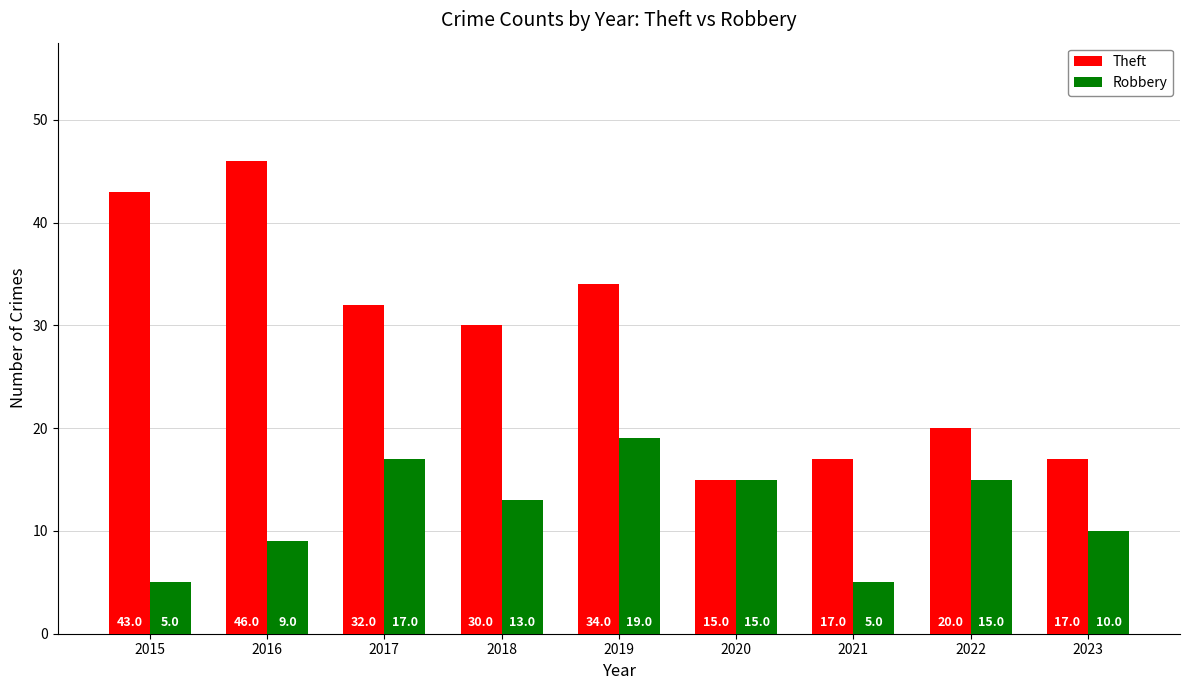

What are all the series names shown in the legend?

Theft, Robbery